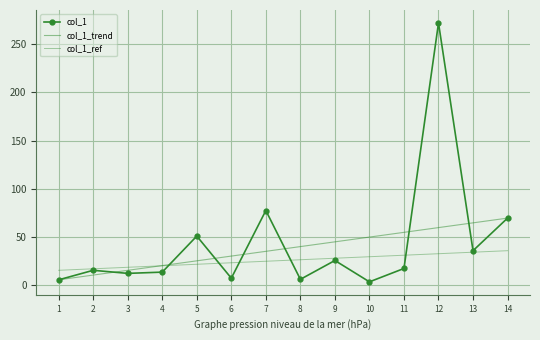

True or false: col_1 has a value of 35.4 at 13.

True